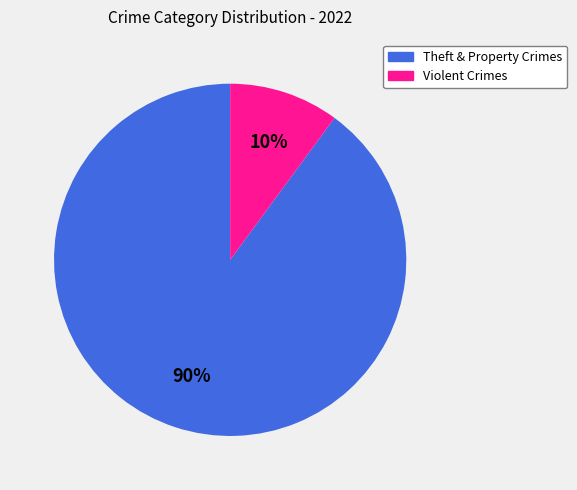

Does any single category account for the majority?

Yes